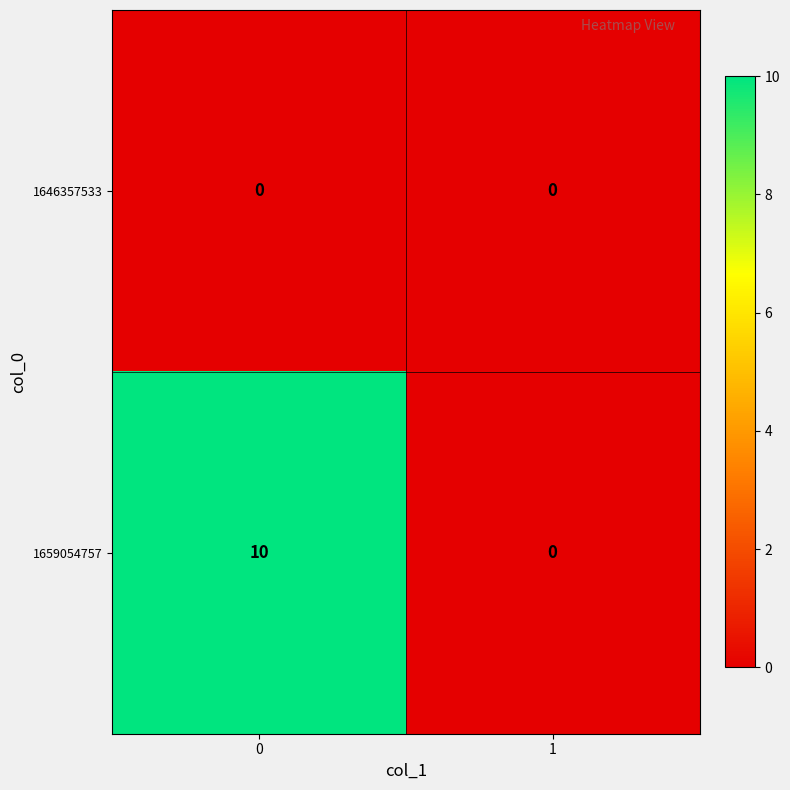

What is the difference between the highest and lowest values at 0?

10